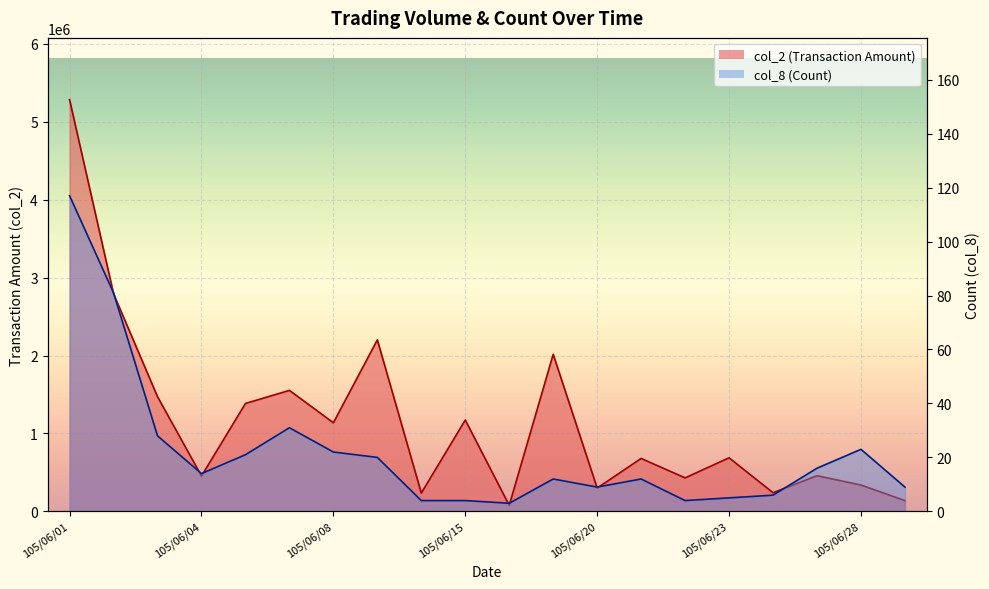

What is the smallest value displayed?

3